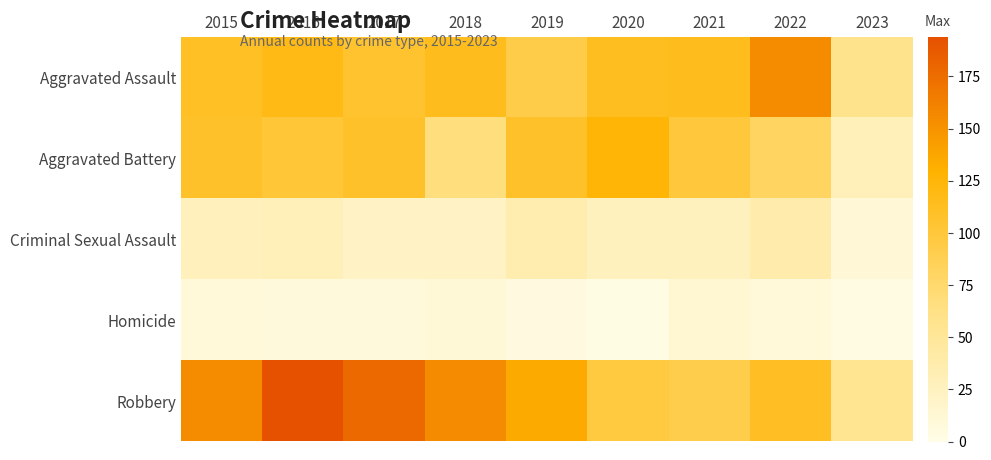

Reading right to left, transcribe all the data shown in this chart.

Aggravated Assault: 2023=58	2022=154	2021=115	2020=113	2019=92	2018=115	2017=105	2016=118	2015=110
Aggravated Battery: 2023=30	2022=81	2021=100	2020=126	2019=108	2018=67	2017=108	2016=102	2015=108
Criminal Sexual Assault: 2023=12	2022=38	2021=26	2020=27	2019=35	2018=21	2017=21	2016=30	2015=28
Homicide: 2023=3	2022=9	2021=13	2020=2	2019=5	2018=10	2017=8	2016=7	2015=9
Robbery: 2023=54	2022=111	2021=91	2020=97	2019=135	2018=155	2017=178	2016=194	2015=154